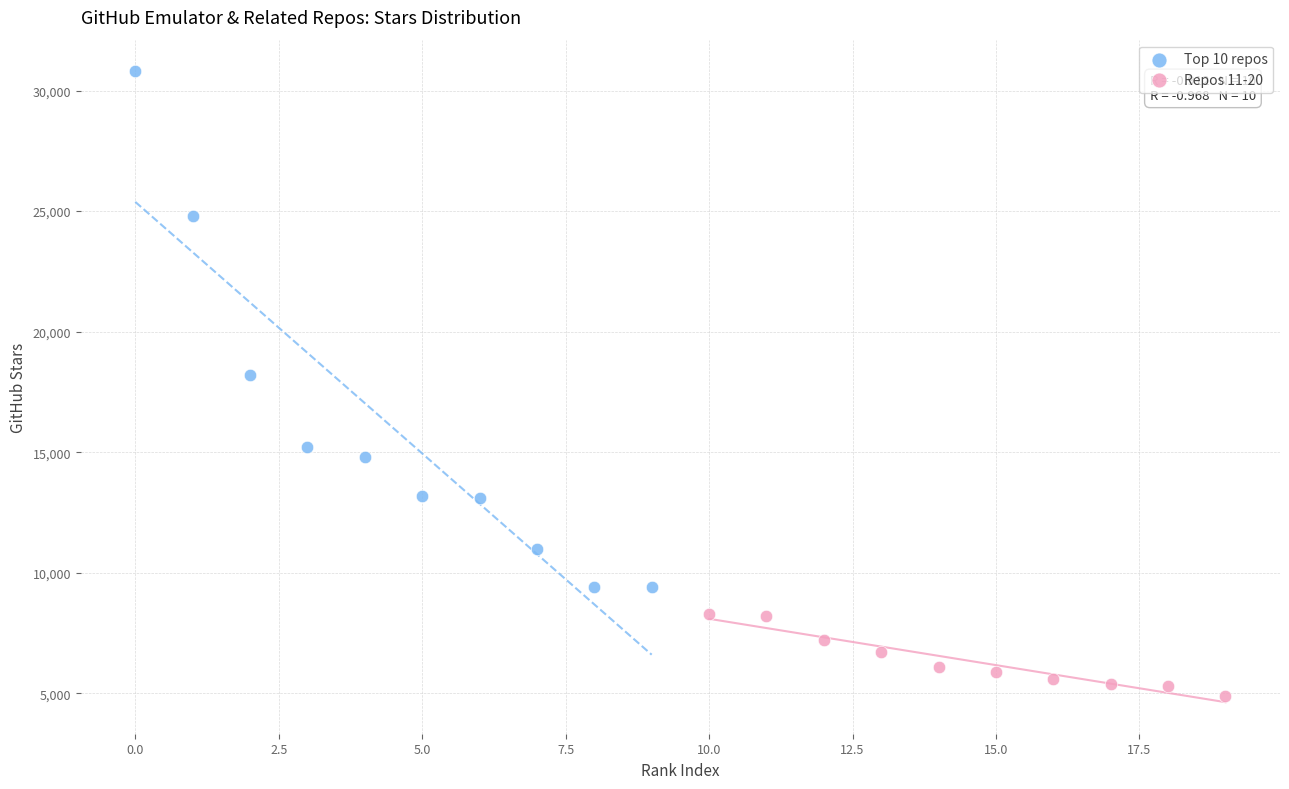

Which series has the widest spread of Y values?

Top 10 repos